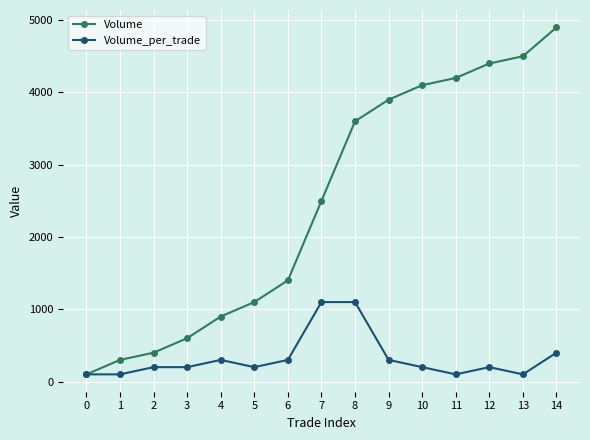

Rank the series by their average value, from lowest to highest.

Volume_per_trade, Volume